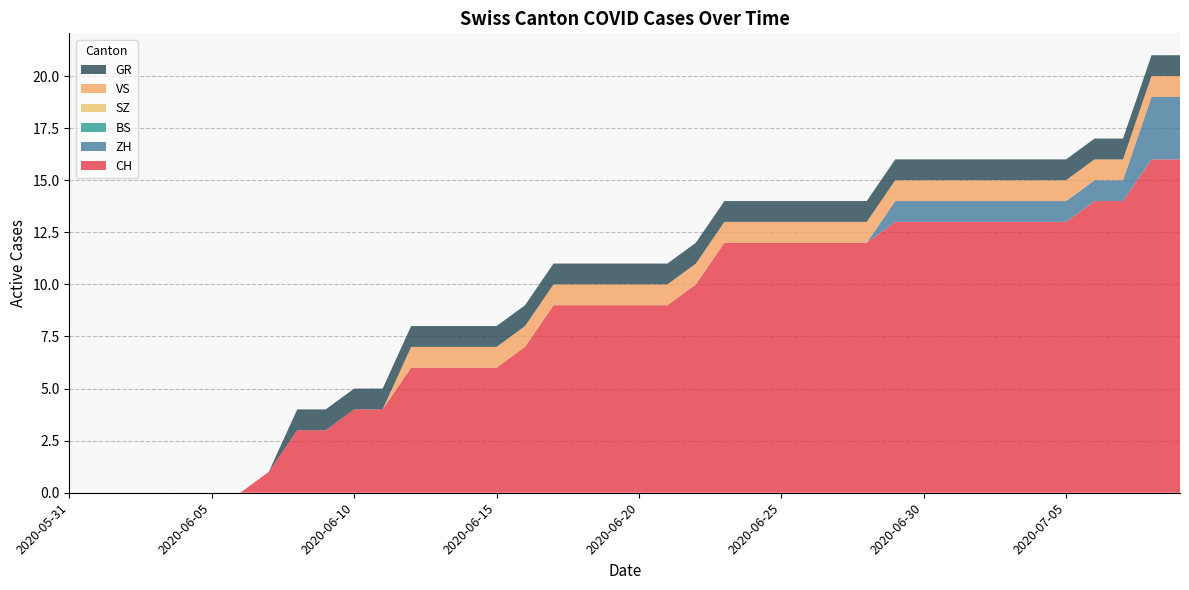

Reading right to left, transcribe all the data shown in this chart.

CH: 2020-07-09=16	2020-07-08=16	2020-07-07=14	2020-07-06=14	2020-07-05=13	2020-07-04=13	2020-07-03=13	2020-07-02=13	2020-07-01=13	2020-06-30=13	2020-06-29=13	2020-06-28=12	2020-06-27=12	2020-06-26=12	2020-06-25=12	2020-06-24=12	2020-06-23=12	2020-06-22=10	2020-06-21=9	2020-06-20=9	2020-06-19=9	2020-06-18=9	2020-06-17=9	2020-06-16=7	2020-06-15=6	2020-06-14=6	2020-06-13=6	2020-06-12=6	2020-06-11=4	2020-06-10=4	2020-06-09=3	2020-06-08=3	2020-06-07=1	2020-06-06=0	2020-06-05=0	2020-06-04=0	2020-06-03=0	2020-06-02=0	2020-06-01=0	2020-05-31=0
ZH: 2020-07-09=3	2020-07-08=3	2020-07-07=1	2020-07-06=1	2020-07-05=1	2020-07-04=1	2020-07-03=1	2020-07-02=1	2020-07-01=1	2020-06-30=1	2020-06-29=1	2020-06-28=0	2020-06-27=0	2020-06-26=0	2020-06-25=0	2020-06-24=0	2020-06-23=0	2020-06-22=0	2020-06-21=0	2020-06-20=0	2020-06-19=0	2020-06-18=0	2020-06-17=0	2020-06-16=0	2020-06-15=0	2020-06-14=0	2020-06-13=0	2020-06-12=0	2020-06-11=0	2020-06-10=0	2020-06-09=0	2020-06-08=0	2020-06-07=0	2020-06-06=0	2020-06-05=0	2020-06-04=0	2020-06-03=0	2020-06-02=0	2020-06-01=0	2020-05-31=0
BS: 2020-07-09=0	2020-07-08=0	2020-07-07=0	2020-07-06=0	2020-07-05=0	2020-07-04=0	2020-07-03=0	2020-07-02=0	2020-07-01=0	2020-06-30=0	2020-06-29=0	2020-06-28=0	2020-06-27=0	2020-06-26=0	2020-06-25=0	2020-06-24=0	2020-06-23=0	2020-06-22=0	2020-06-21=0	2020-06-20=0	2020-06-19=0	2020-06-18=0	2020-06-17=0	2020-06-16=0	2020-06-15=0	2020-06-14=0	2020-06-13=0	2020-06-12=0	2020-06-11=0	2020-06-10=0	2020-06-09=0	2020-06-08=0	2020-06-07=0	2020-06-06=0	2020-06-05=0	2020-06-04=0	2020-06-03=0	2020-06-02=0	2020-06-01=0	2020-05-31=0
SZ: 2020-07-09=0	2020-07-08=0	2020-07-07=0	2020-07-06=0	2020-07-05=0	2020-07-04=0	2020-07-03=0	2020-07-02=0	2020-07-01=0	2020-06-30=0	2020-06-29=0	2020-06-28=0	2020-06-27=0	2020-06-26=0	2020-06-25=0	2020-06-24=0	2020-06-23=0	2020-06-22=0	2020-06-21=0	2020-06-20=0	2020-06-19=0	2020-06-18=0	2020-06-17=0	2020-06-16=0	2020-06-15=0	2020-06-14=0	2020-06-13=0	2020-06-12=0	2020-06-11=0	2020-06-10=0	2020-06-09=0	2020-06-08=0	2020-06-07=0	2020-06-06=0	2020-06-05=0	2020-06-04=0	2020-06-03=0	2020-06-02=0	2020-06-01=0	2020-05-31=0
VS: 2020-07-09=1	2020-07-08=1	2020-07-07=1	2020-07-06=1	2020-07-05=1	2020-07-04=1	2020-07-03=1	2020-07-02=1	2020-07-01=1	2020-06-30=1	2020-06-29=1	2020-06-28=1	2020-06-27=1	2020-06-26=1	2020-06-25=1	2020-06-24=1	2020-06-23=1	2020-06-22=1	2020-06-21=1	2020-06-20=1	2020-06-19=1	2020-06-18=1	2020-06-17=1	2020-06-16=1	2020-06-15=1	2020-06-14=1	2020-06-13=1	2020-06-12=1	2020-06-11=0	2020-06-10=0	2020-06-09=0	2020-06-08=0	2020-06-07=0	2020-06-06=0	2020-06-05=0	2020-06-04=0	2020-06-03=0	2020-06-02=0	2020-06-01=0	2020-05-31=0
GR: 2020-07-09=1	2020-07-08=1	2020-07-07=1	2020-07-06=1	2020-07-05=1	2020-07-04=1	2020-07-03=1	2020-07-02=1	2020-07-01=1	2020-06-30=1	2020-06-29=1	2020-06-28=1	2020-06-27=1	2020-06-26=1	2020-06-25=1	2020-06-24=1	2020-06-23=1	2020-06-22=1	2020-06-21=1	2020-06-20=1	2020-06-19=1	2020-06-18=1	2020-06-17=1	2020-06-16=1	2020-06-15=1	2020-06-14=1	2020-06-13=1	2020-06-12=1	2020-06-11=1	2020-06-10=1	2020-06-09=1	2020-06-08=1	2020-06-07=0	2020-06-06=0	2020-06-05=0	2020-06-04=0	2020-06-03=0	2020-06-02=0	2020-06-01=0	2020-05-31=0